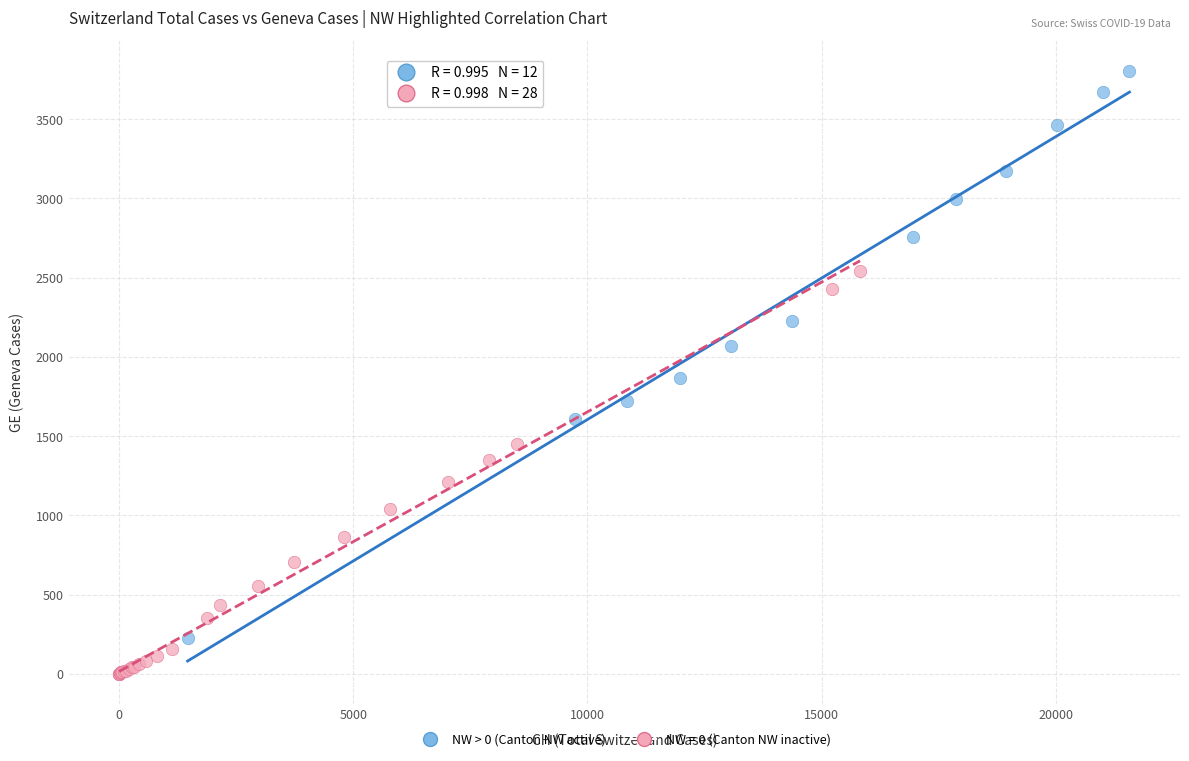

Which series contains the highest Y value?

NW > 0 (Canton NW active)